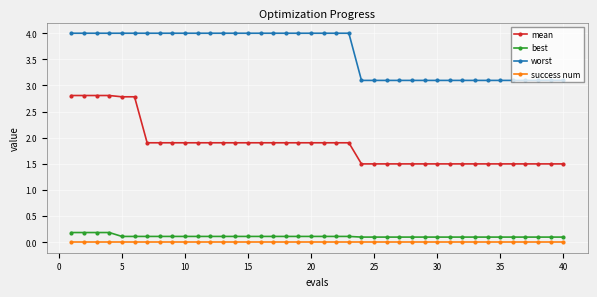

Rank the series by their maximum value, from lowest to highest.

success num, best, mean, worst